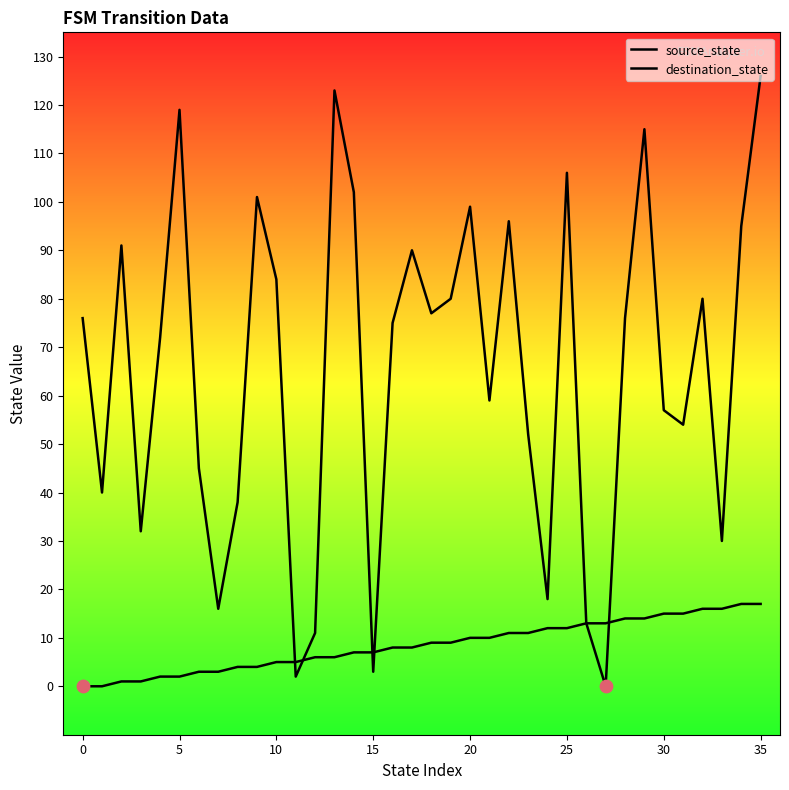

Is the value of destination_state at 11 greater than the value of source_state at 33?

No